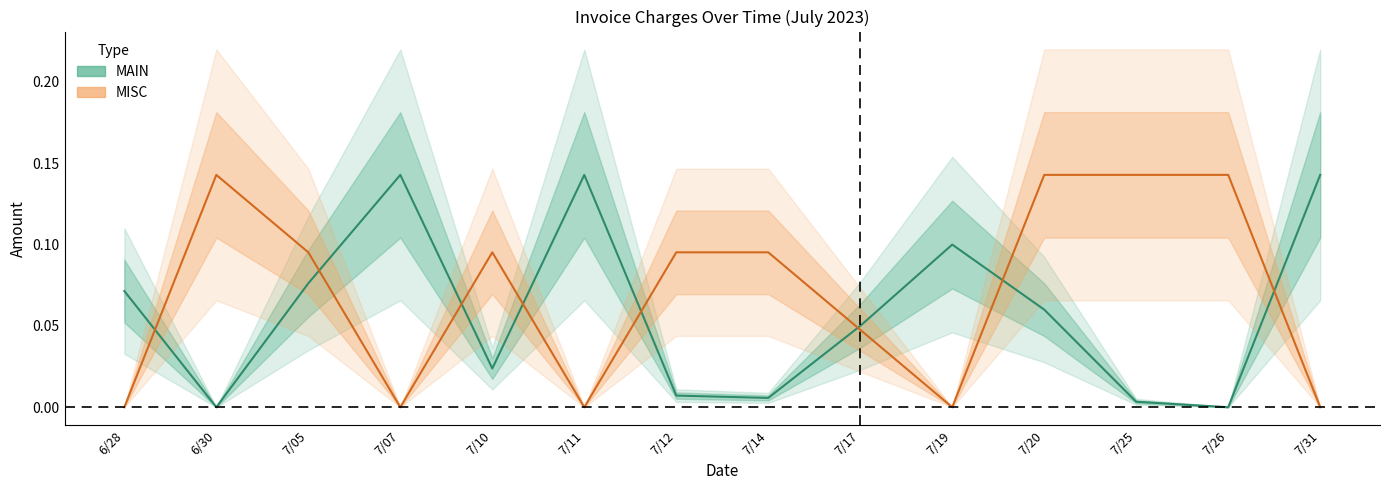

Which category has the highest value in the MISC series?

6/30